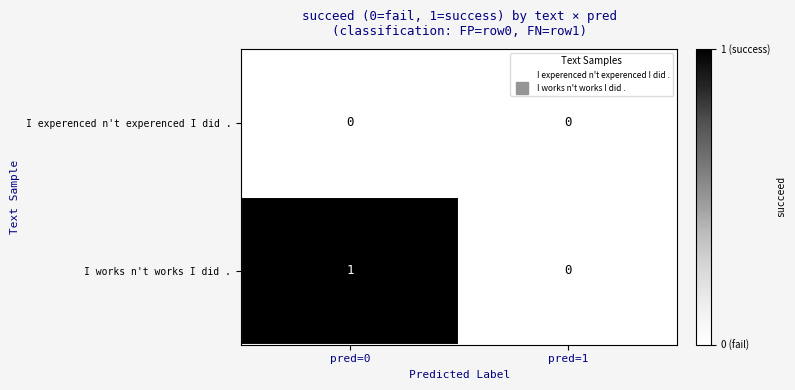

Which series has the largest total across all categories?

I works n't works I did .